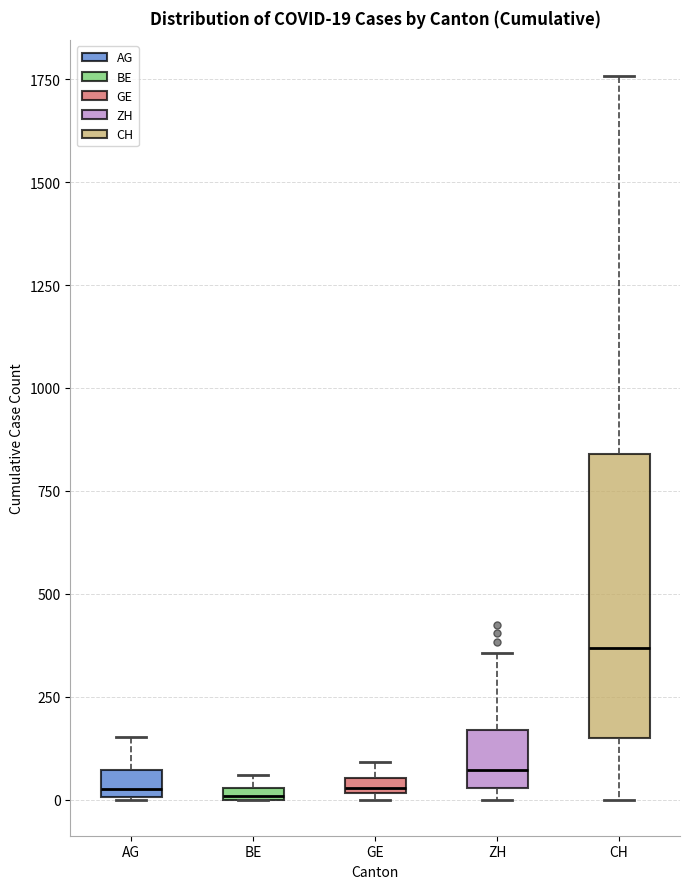

Which box has the highest median line?

CH